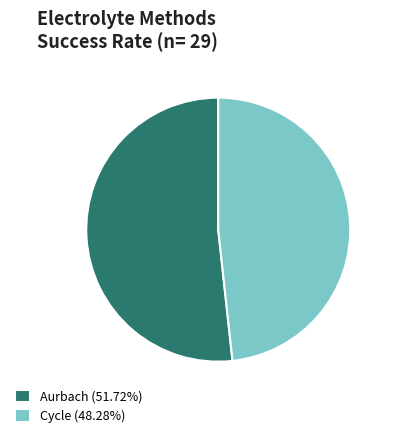

Combined, do Aurbach (51.72%) and Cycle (48.28%) account for over 50%?

Yes